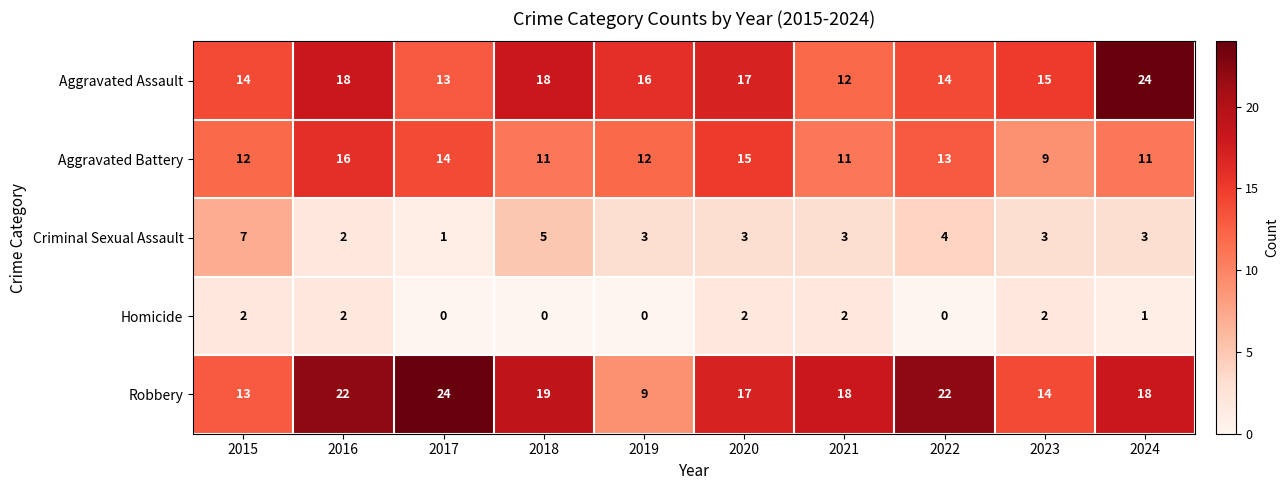

Which category has the highest value in the Aggravated Battery series?

2016